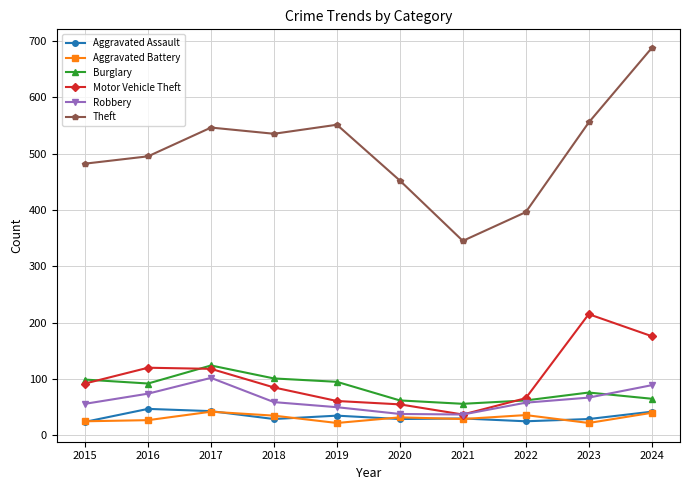

Is the value of Aggravated Assault at 2018 greater than the value of Robbery at 2022?

No